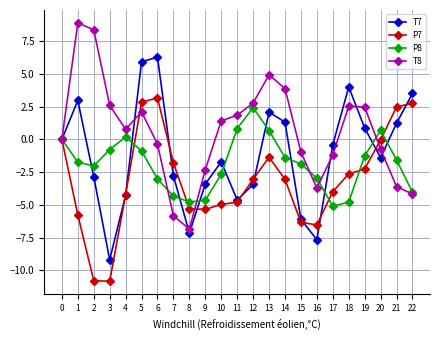

Which series has the largest total across all categories?

T8